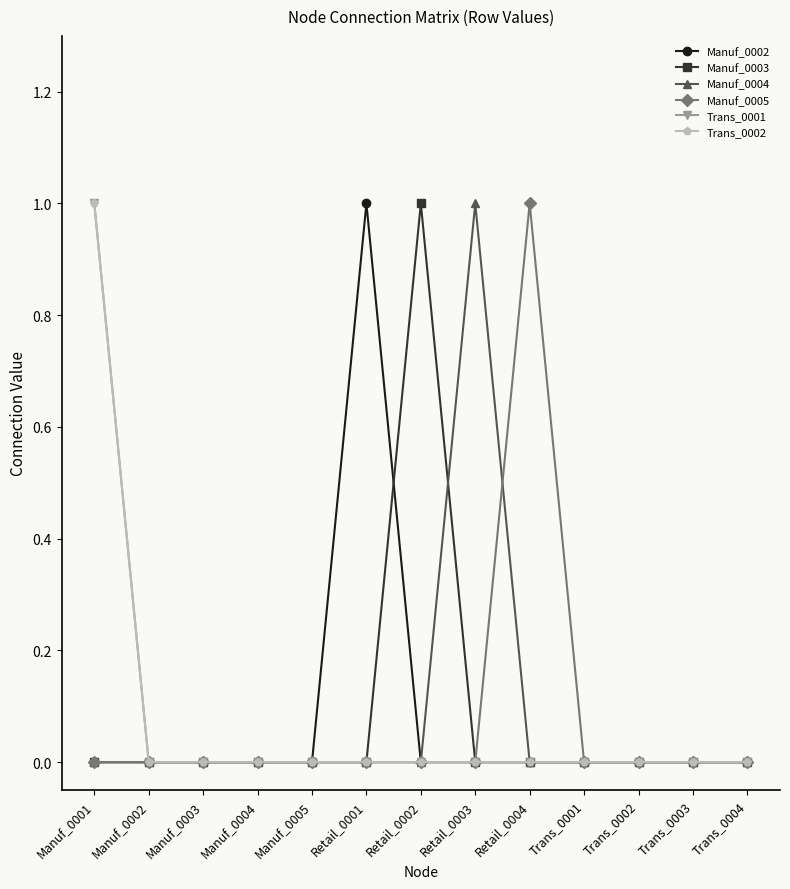

Does the chart have visible grid lines?

No